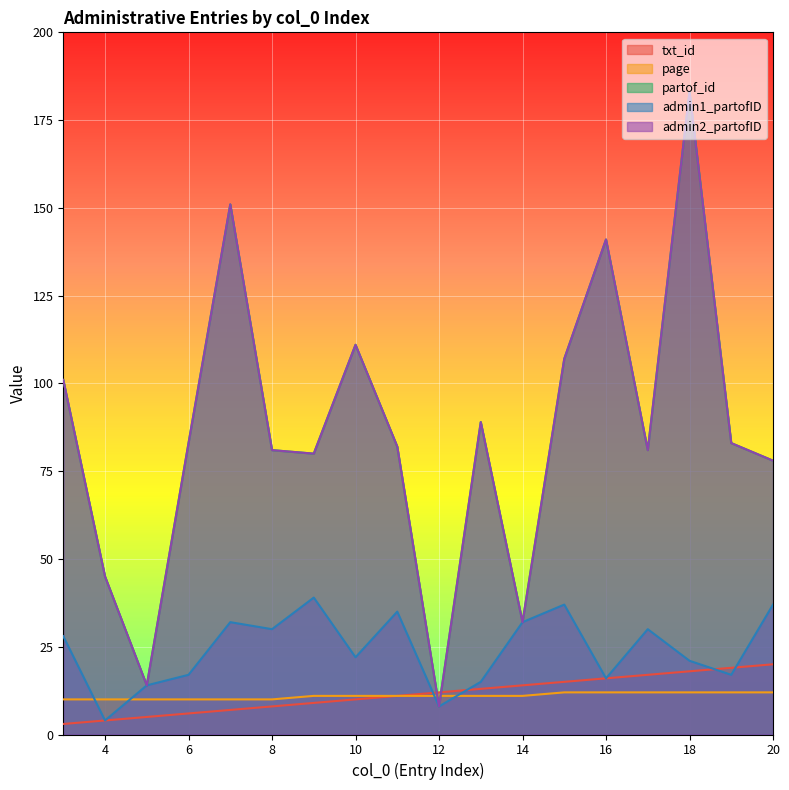

What is the minimum value shown in the chart?

3